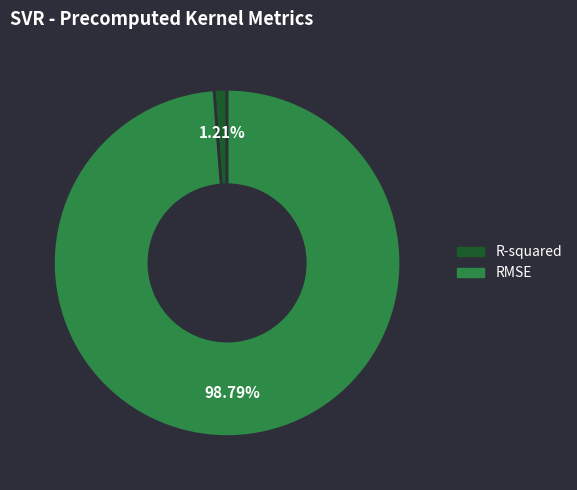

Rank the categories by value from highest to lowest.

RMSE, R-squared